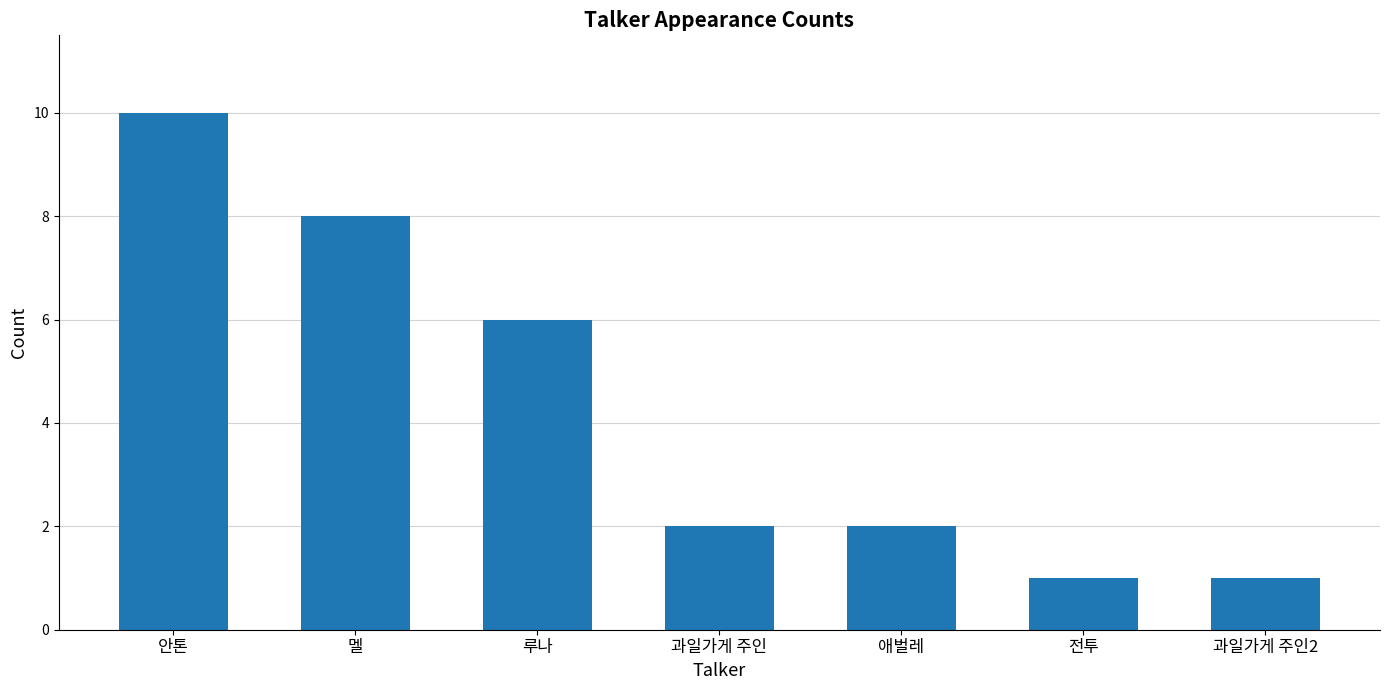

What is the label of the 5th bar from the left?

애벌레